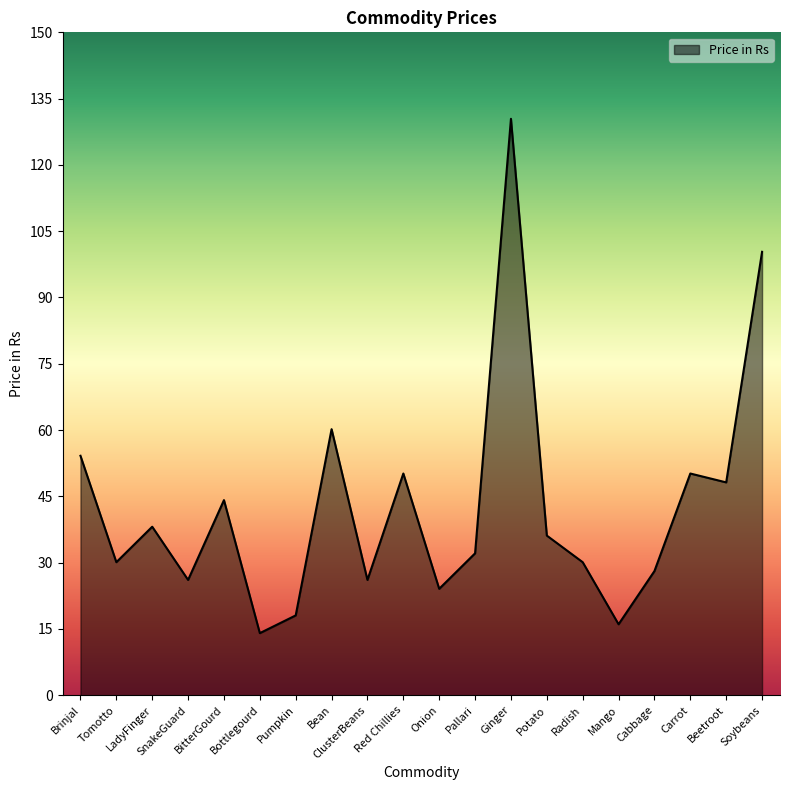

What is the minimum value shown in the chart?

14